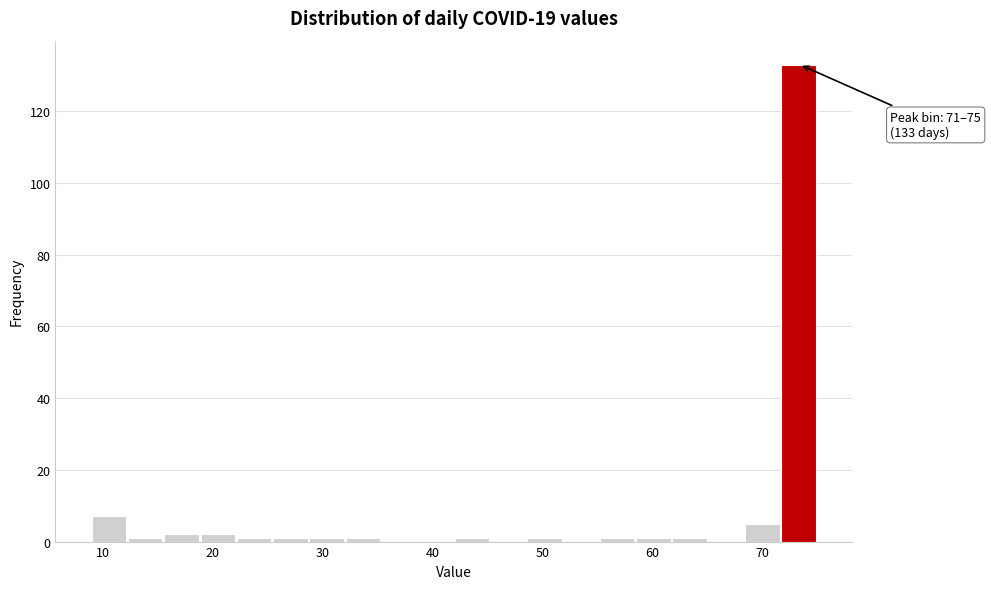

Read against the x-axis, roughly where is the centre of the tallest bar?

73